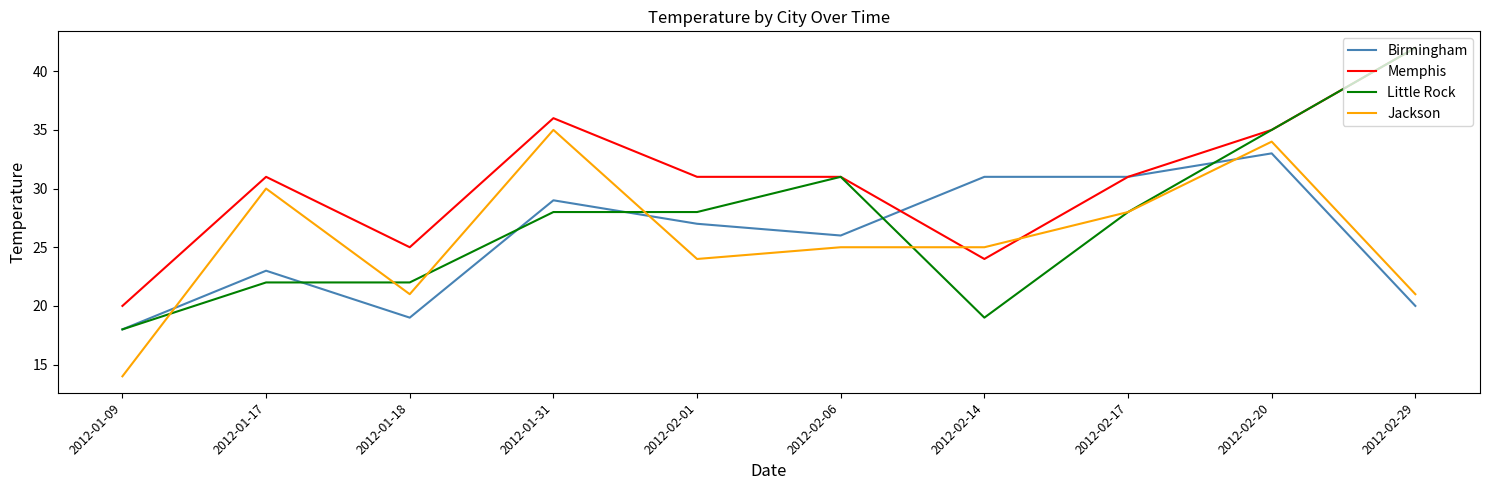

Where is Birmingham nearest to the value 25?

2012-02-06